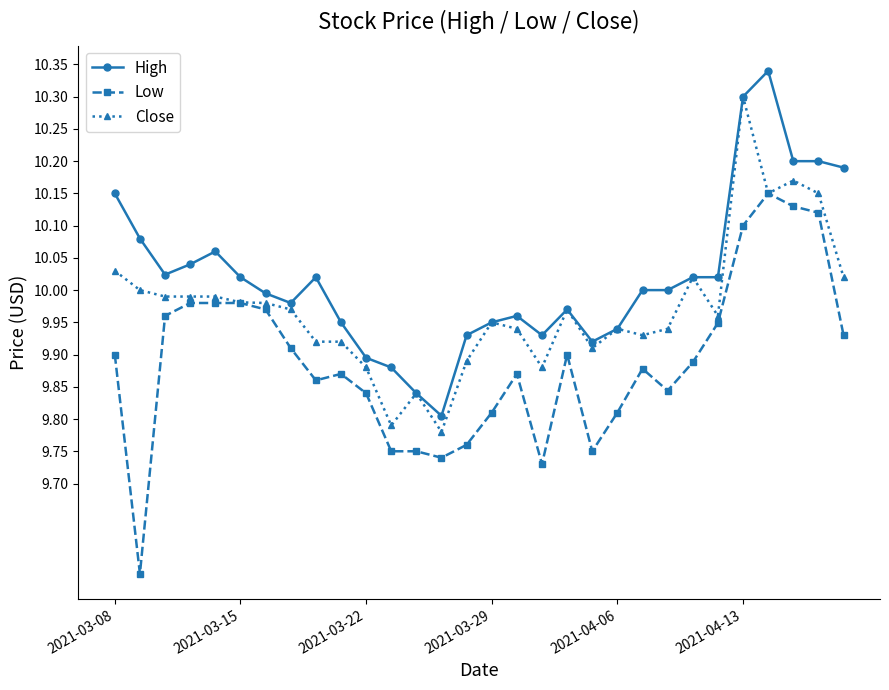

List the series in order of their peak value, lowest first.

Low, Close, High